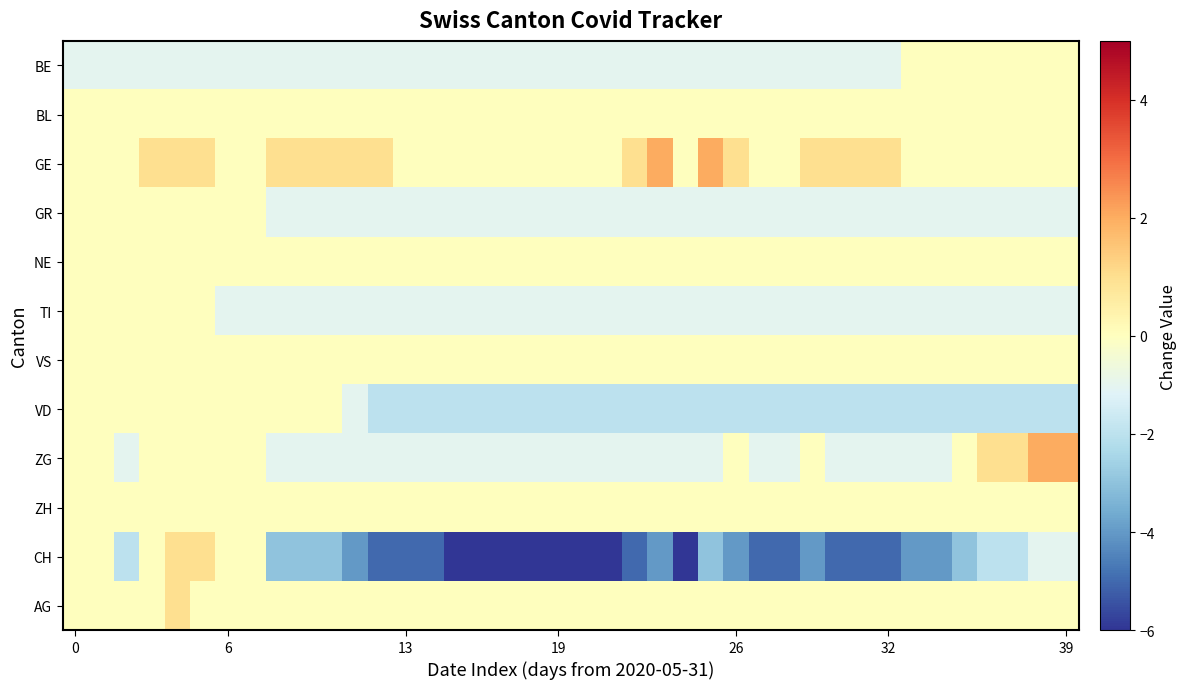

List the series in order of their peak value, highest first.

GE, ZG, CH, AG, BE, BL, GR, NE, TI, VS, VD, ZH